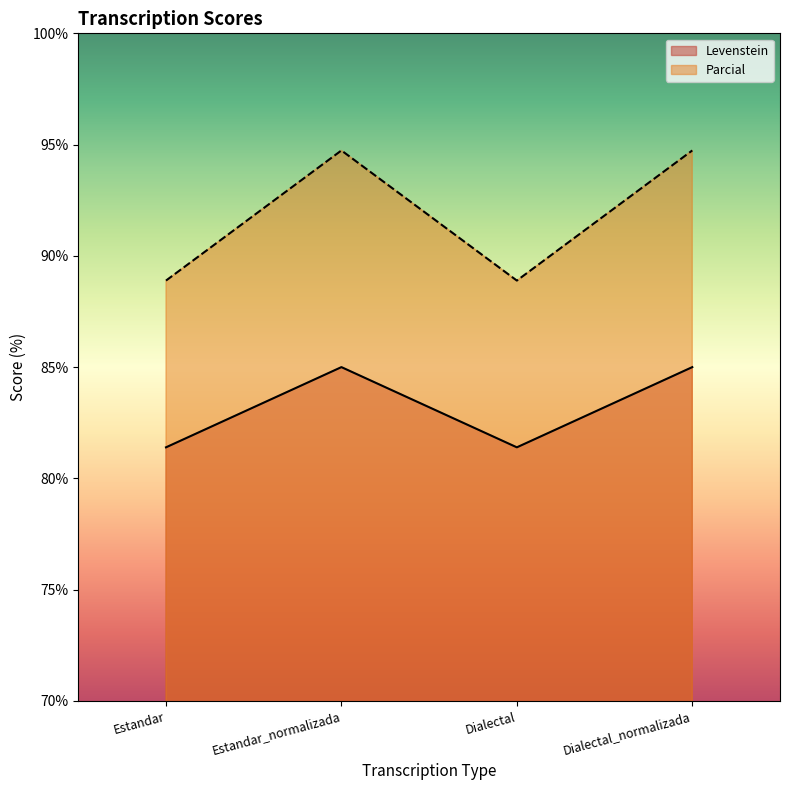

What is the difference between the second highest and minimum values in the Levenstein series?

3.6